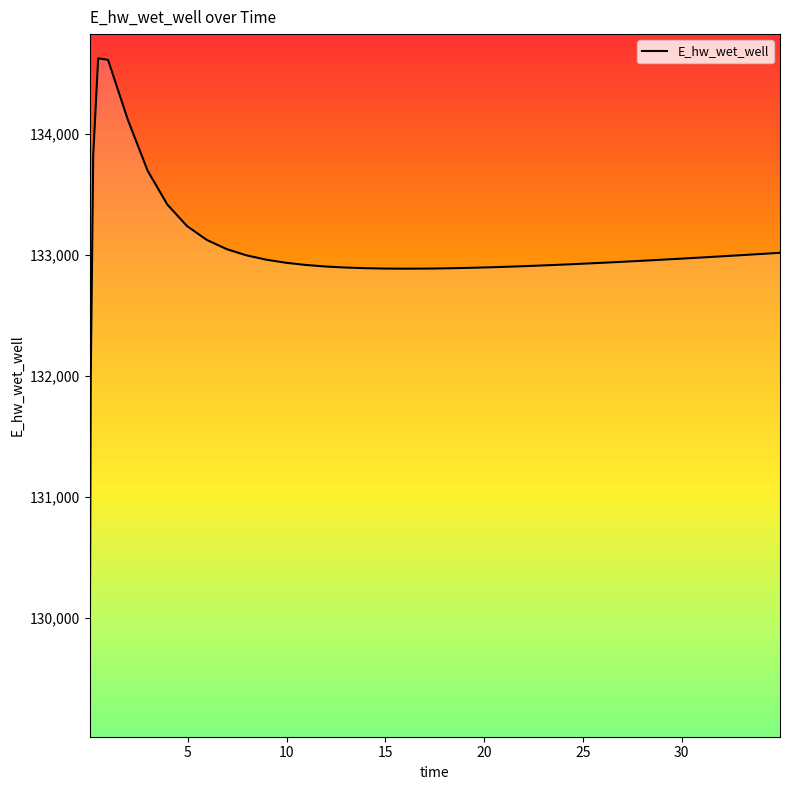

How many lines are shown in the chart?

1